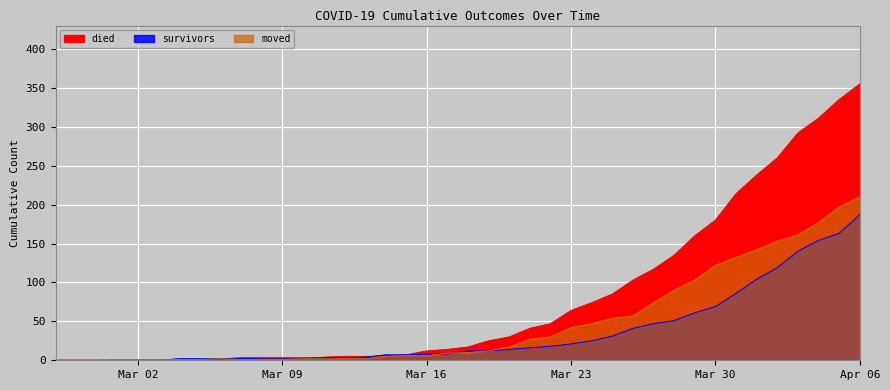

What is the label of the 26th point from the left?

Mar 23